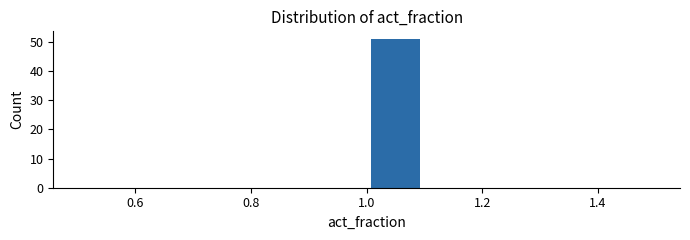

Which range on the x-axis has the tallest bar?

1.0 to 1.1